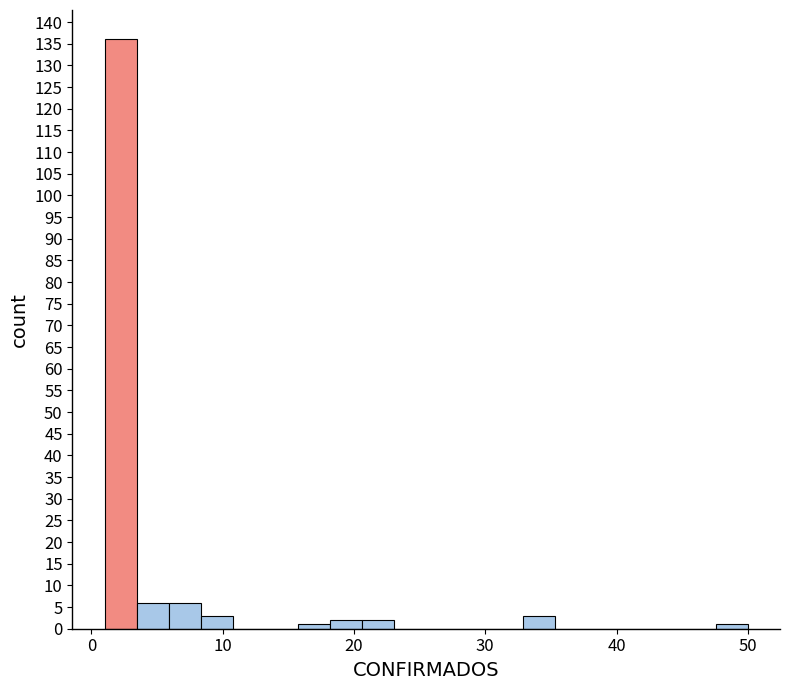

Around what value on the x-axis is the tallest bar? Give the approximate position of its centre, as read against the axis.

2